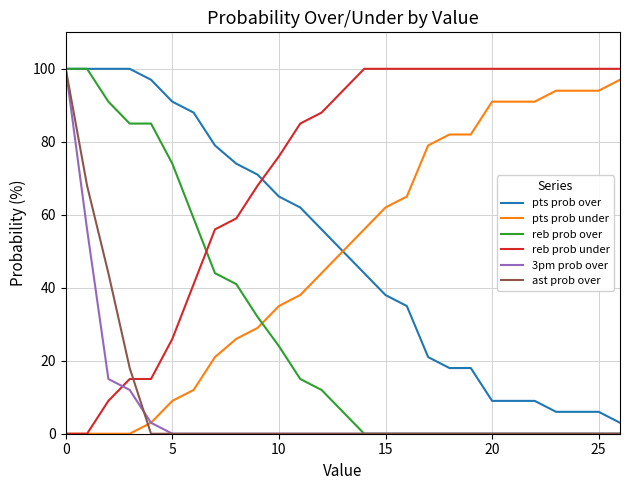

What is the sum of all 3pm prob over values?

186